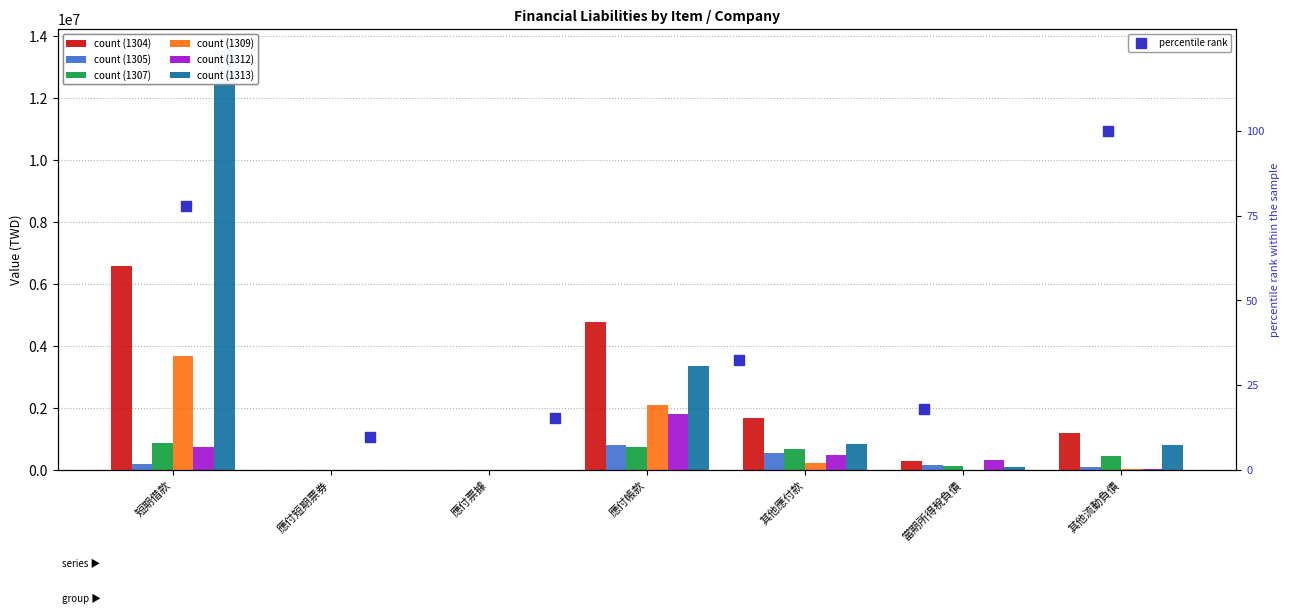

What is the change in value from 短期借款 to 當期所得稅負債?

+22.1